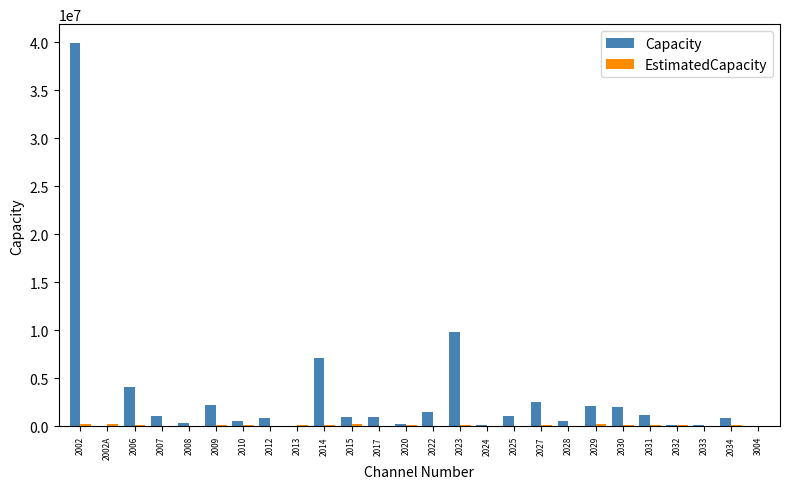

What is the greatest value displayed?

39874844